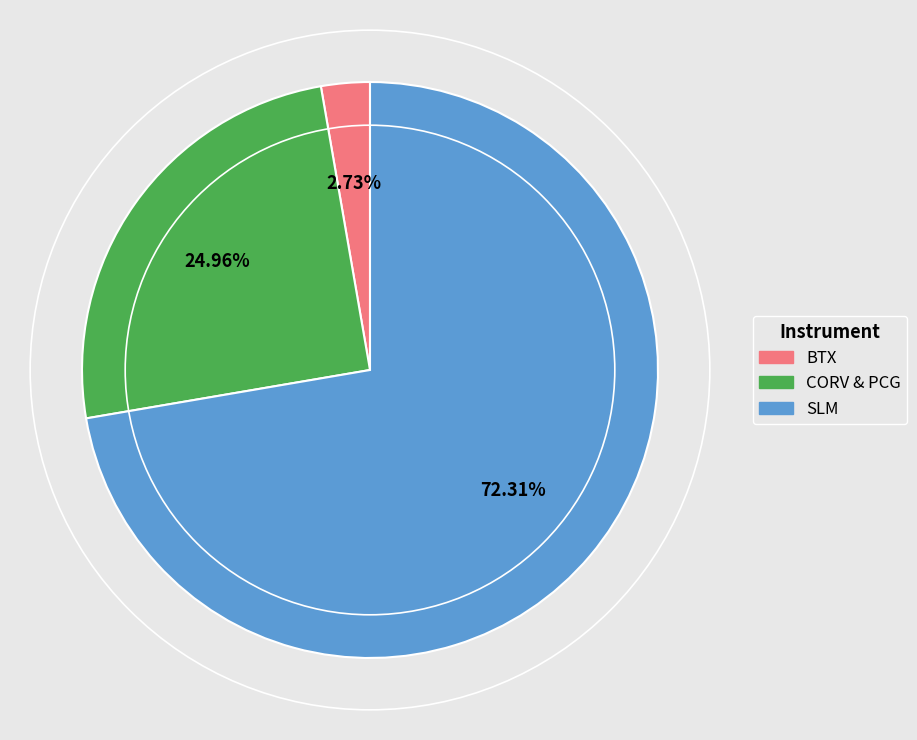

Is the sum of BTX and CORV & PCG greater than half?

No